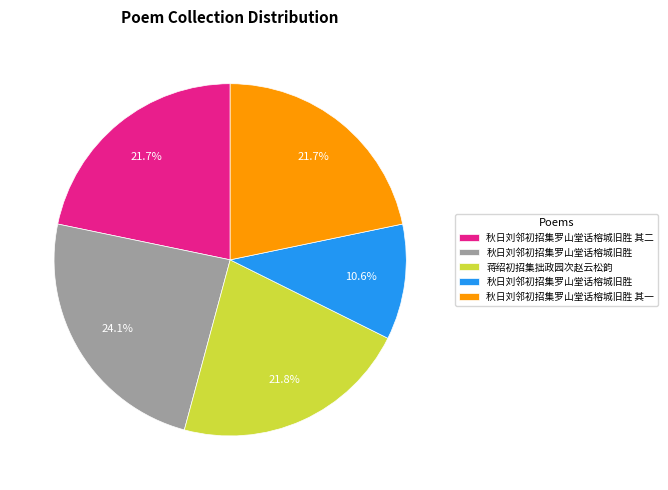

Is there a majority slice in this chart?

No